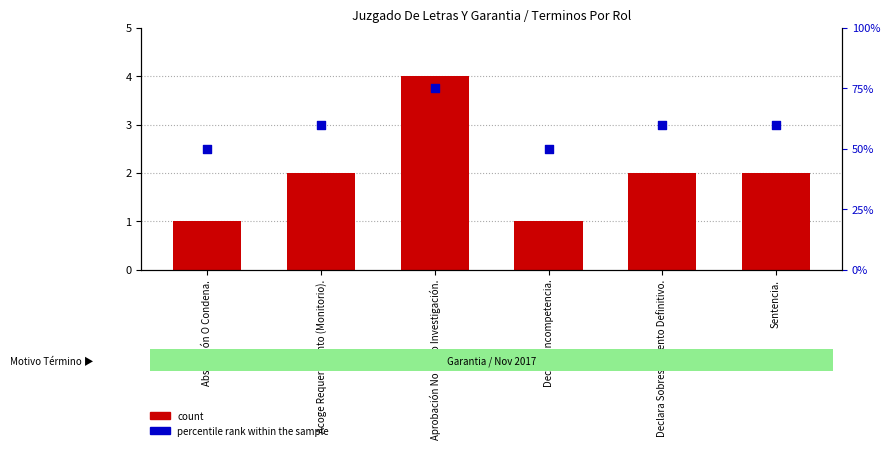

Which series contains the lowest Y value?

count